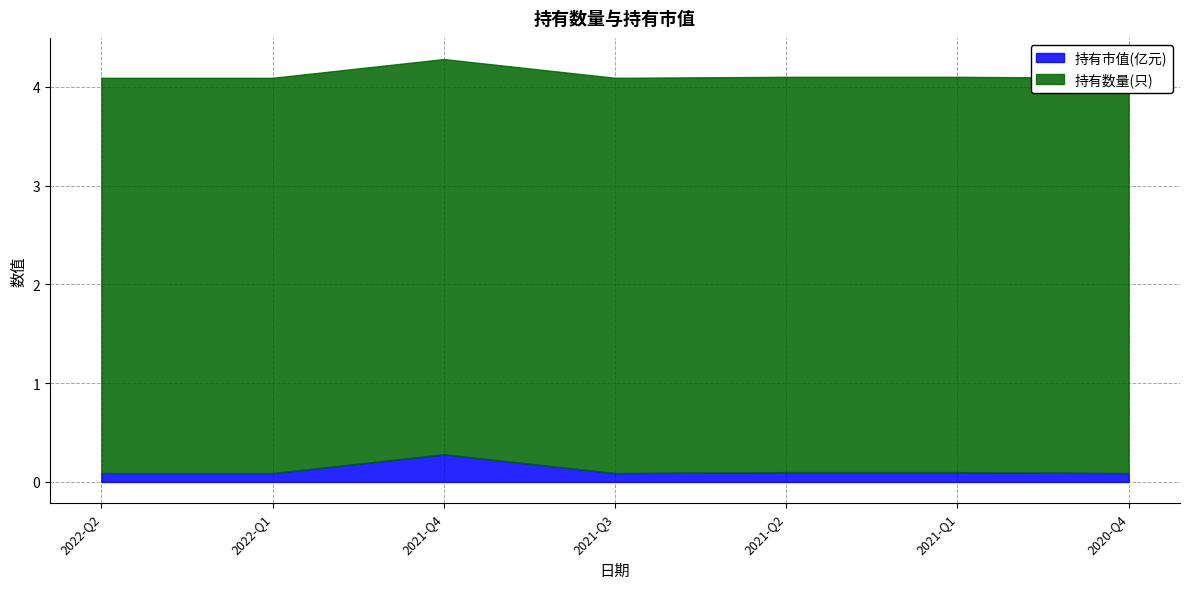

Reading left to right, what are all the values shown in this chart?

持有市值(亿元): 2022-Q2=0.1	2022-Q1=0.1	2021-Q4=0.3	2021-Q3=0.1	2021-Q2=0.1	2021-Q1=0.1	2020-Q4=0.1
持有数量(只): 2022-Q2=4.0	2022-Q1=4.0	2021-Q4=4.0	2021-Q3=4.0	2021-Q2=4.0	2021-Q1=4.0	2020-Q4=4.0